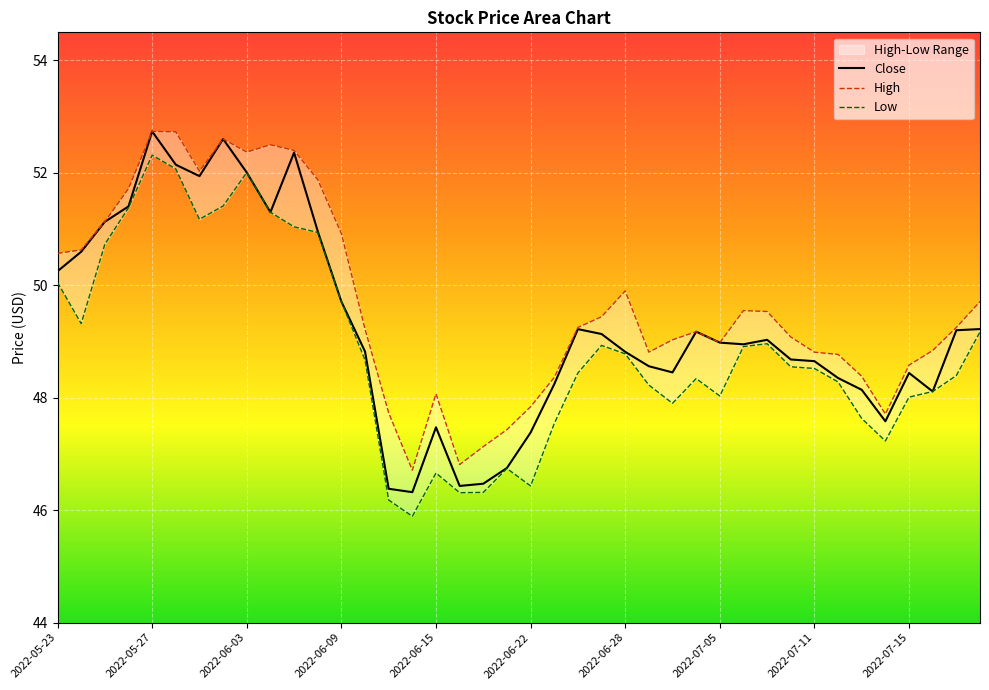

Between 14 and 17, which series saw the biggest shift?

High